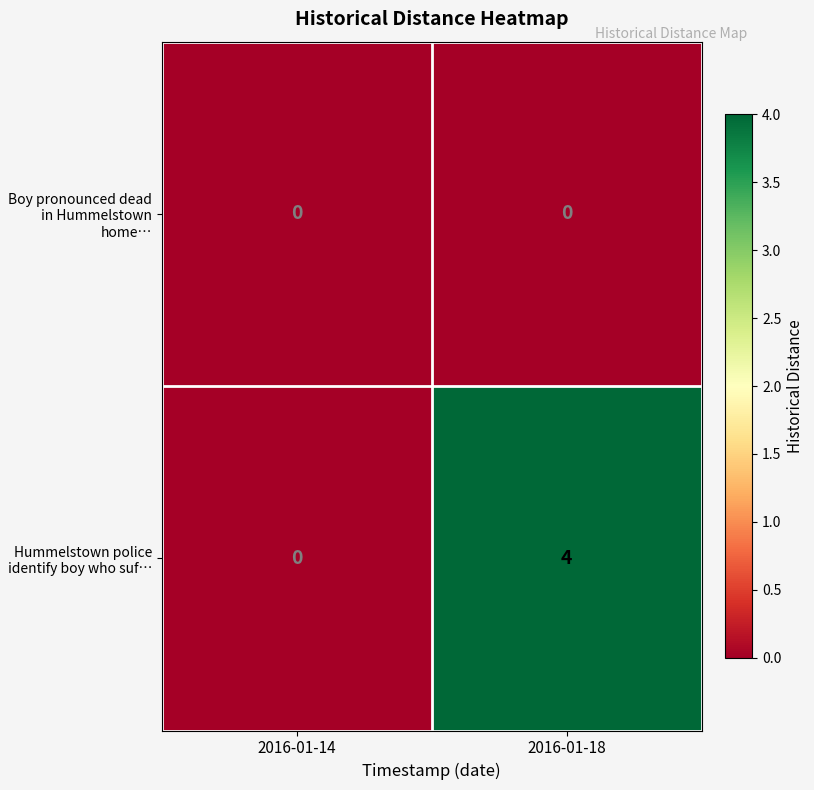

Reading left to right, transcribe all the data shown in this chart.

Boy pronounced dead in Hummelstown home…: 2016-01-14=0	2016-01-18=0
Hummelstown police identify boy who suf…: 2016-01-14=0	2016-01-18=4